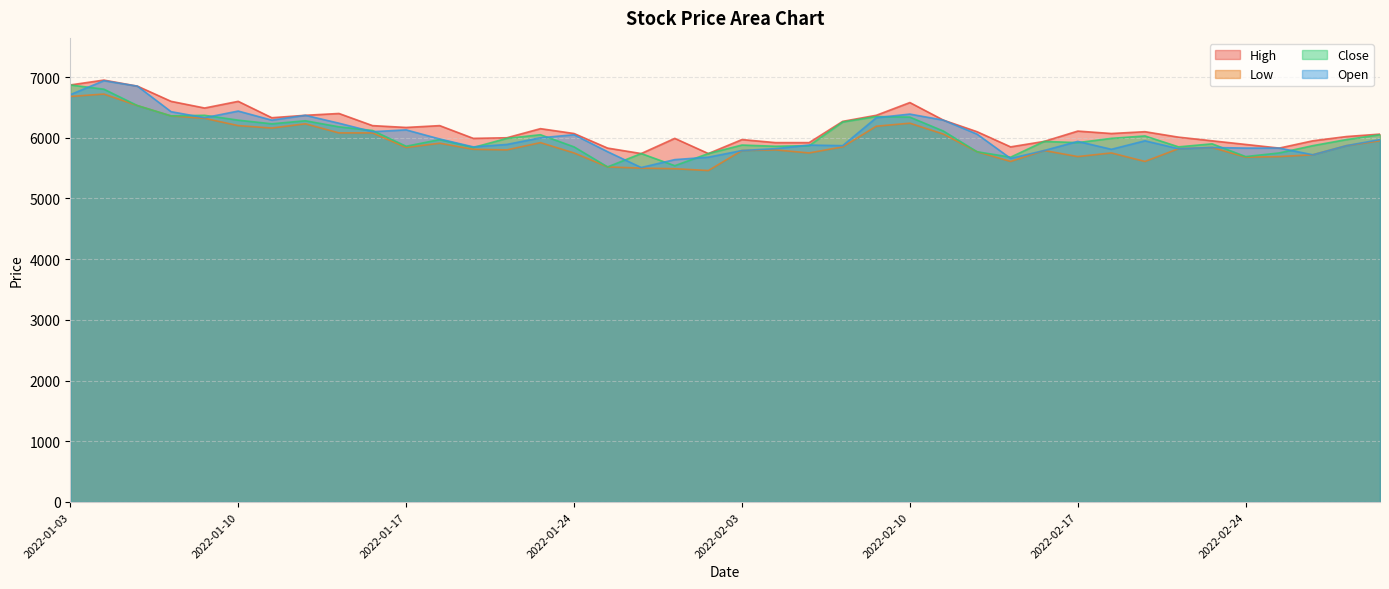

True or false: Close has more than 2 points higher than both neighbors.

True